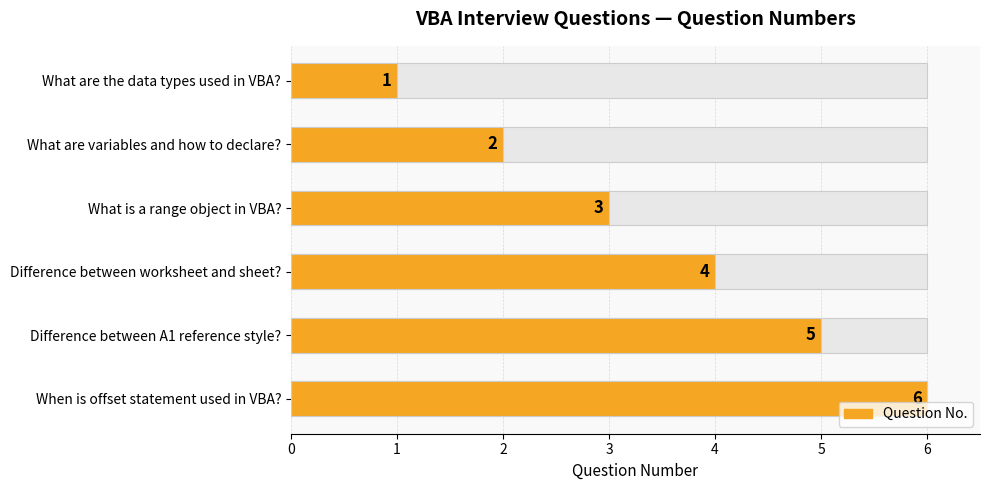

Reading right to left, what are all the values shown in this chart?

6	5	4	3	2	1